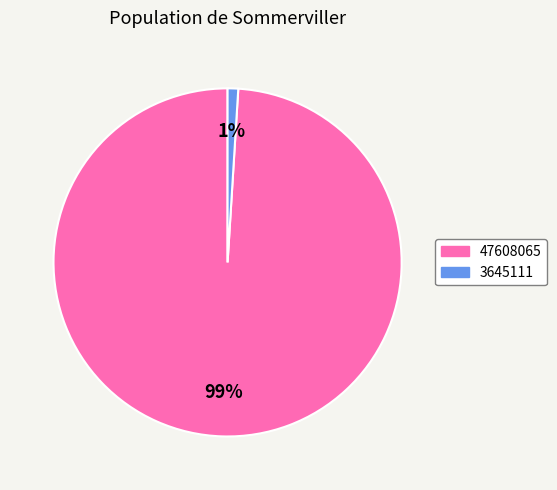

Rank the categories by value from lowest to highest.

3645111, 47608065